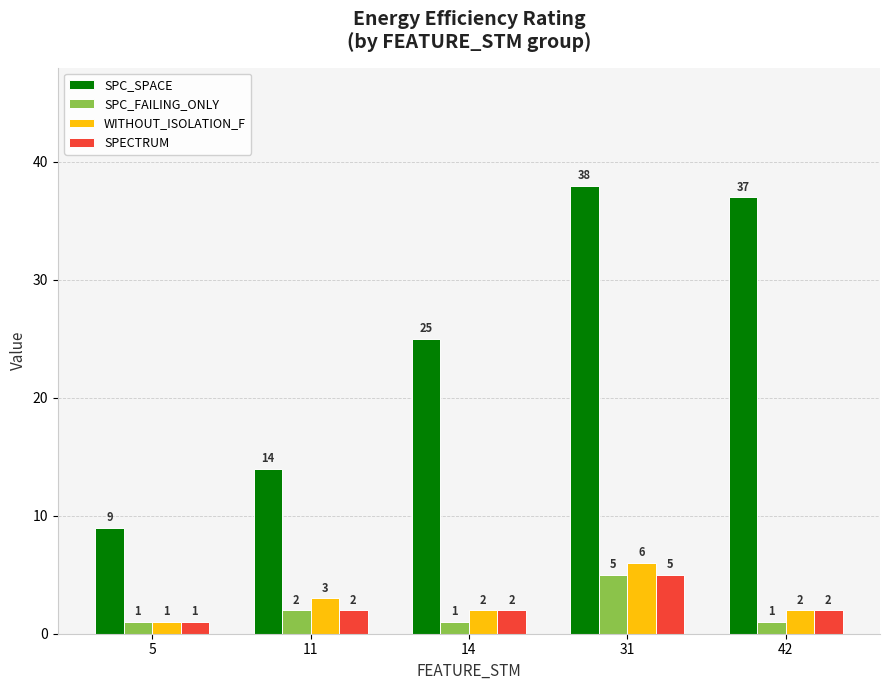

Count the number of data series in this chart.

4